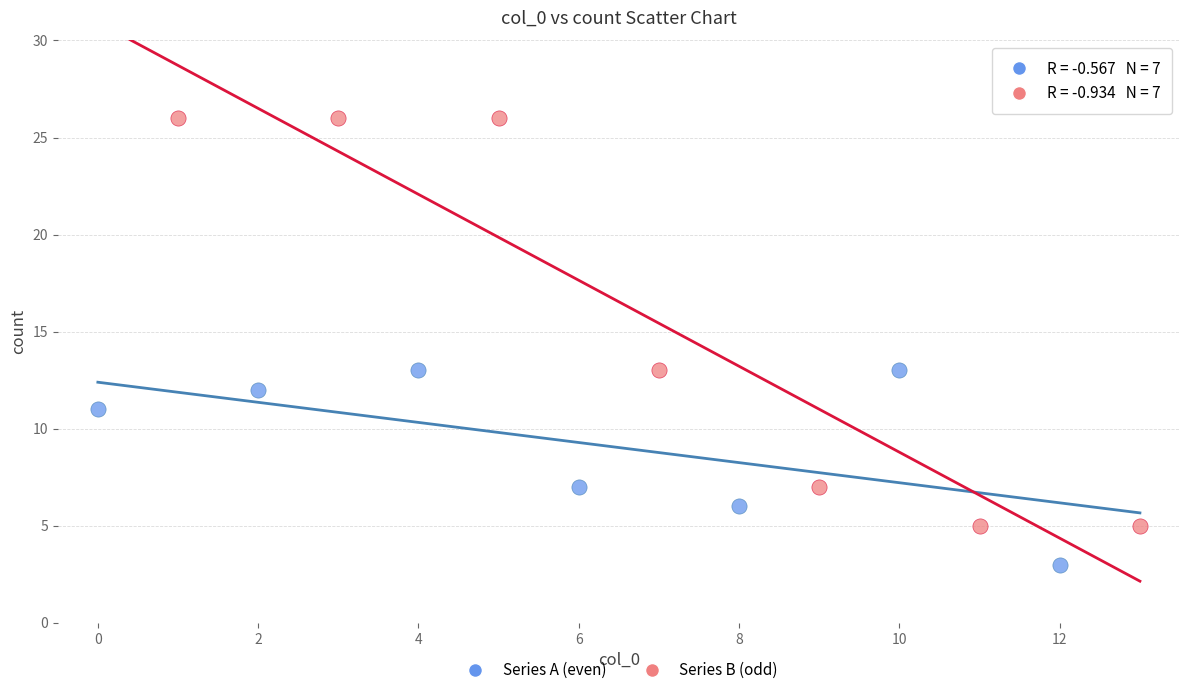

Which series has the largest Y range (max minus min)?

Series B (odd)